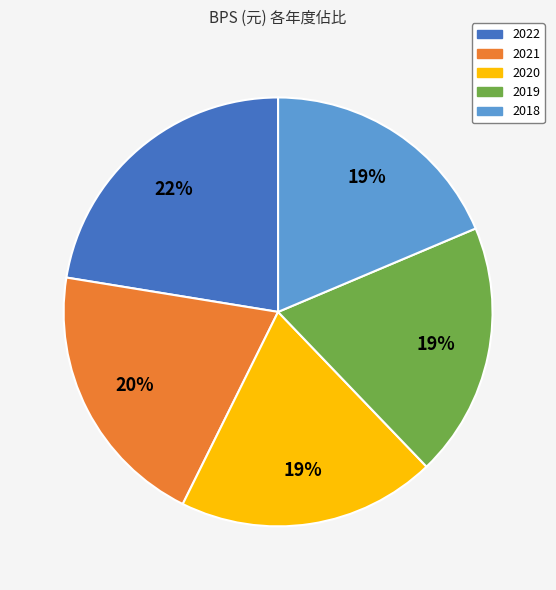

Is there a majority slice in this chart?

No